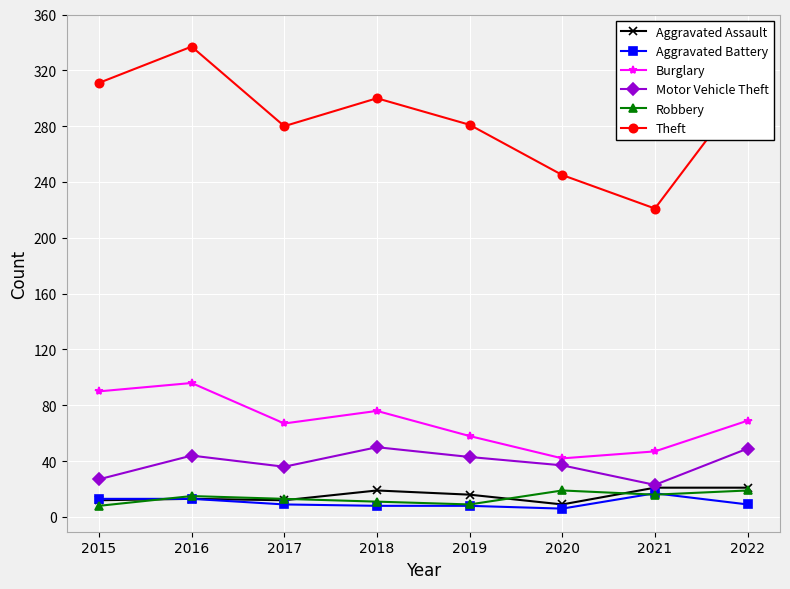

What is the greatest value displayed?

337